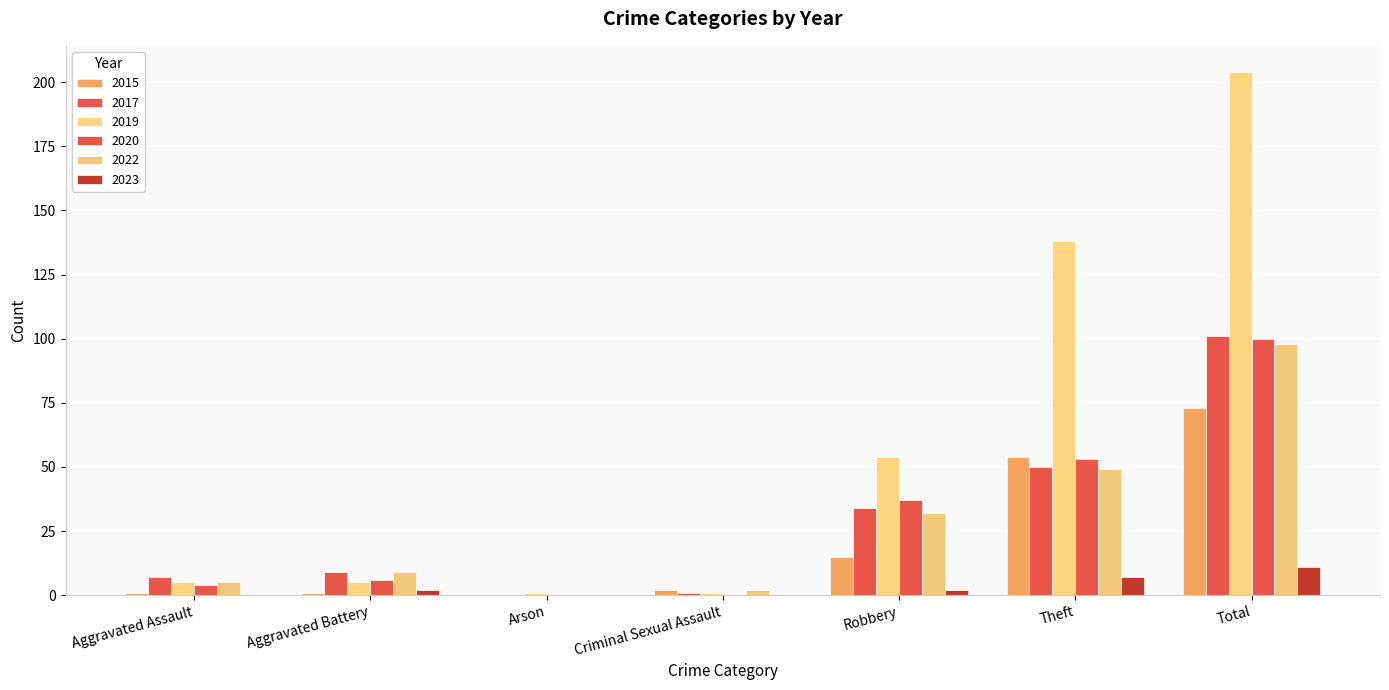

Are the bars grouped side by side (vs. stacked)?

Yes